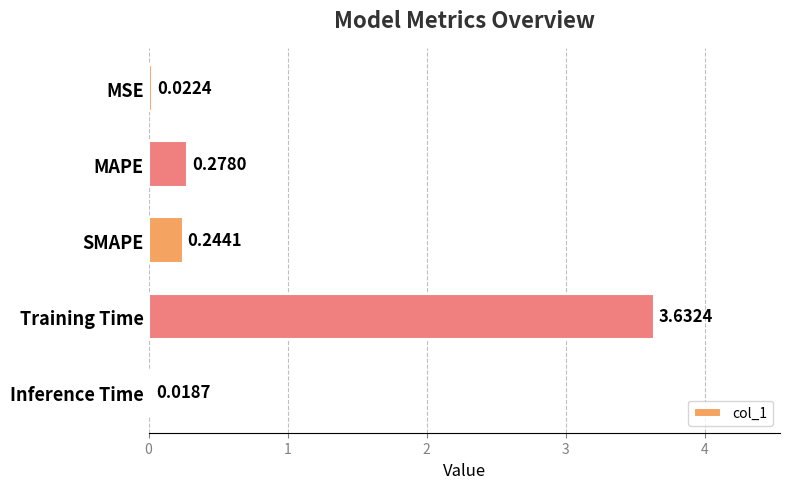

What is the change in value from MSE to SMAPE?

+0.2